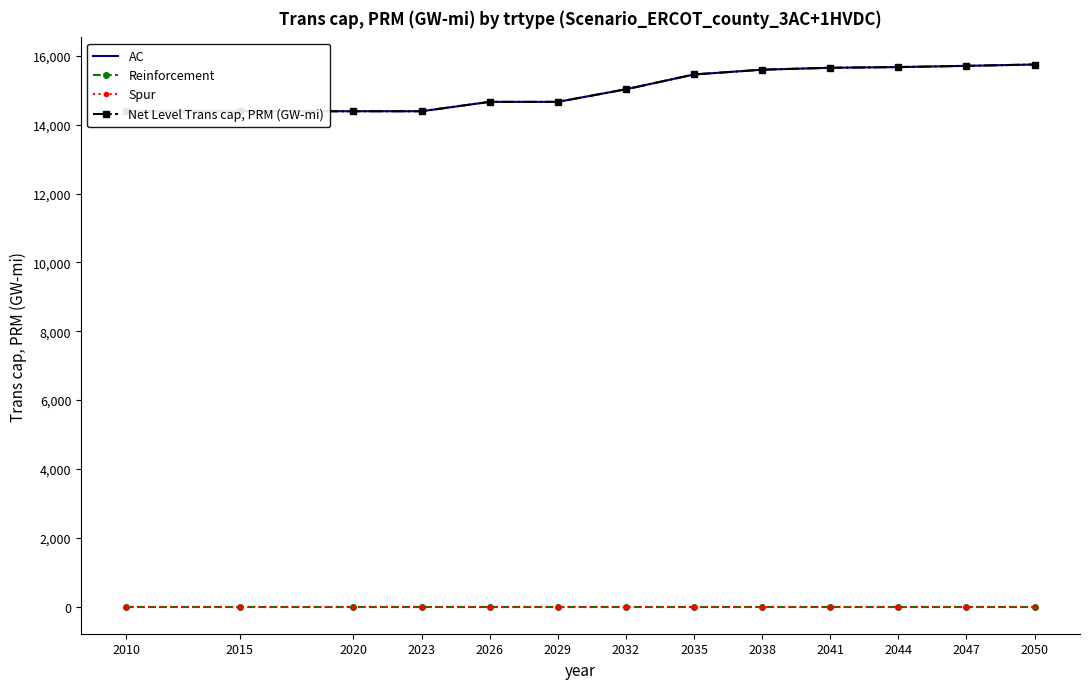

What is the greatest value displayed?

15752.5